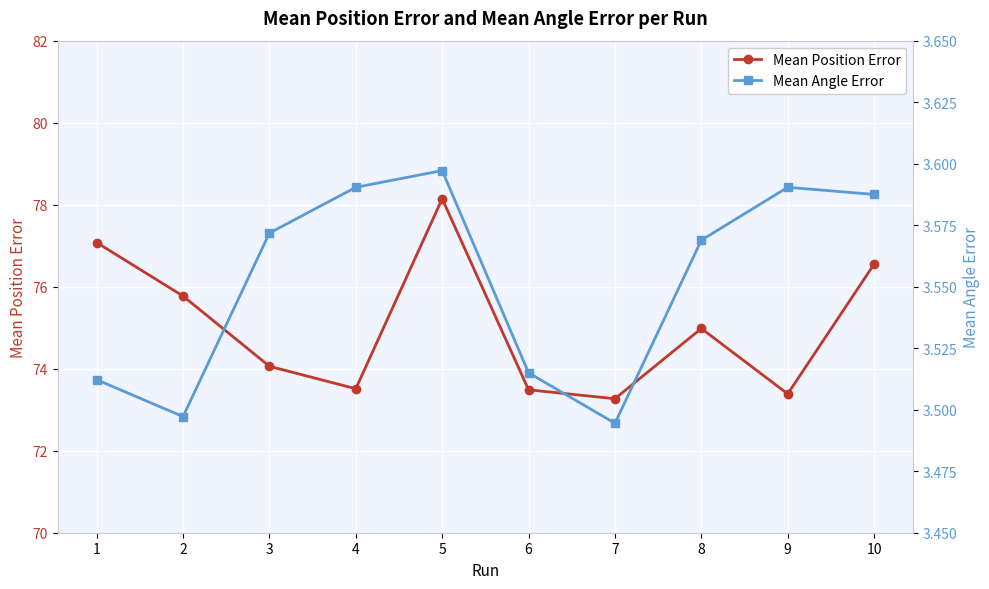

What is the smallest value displayed?

3.5